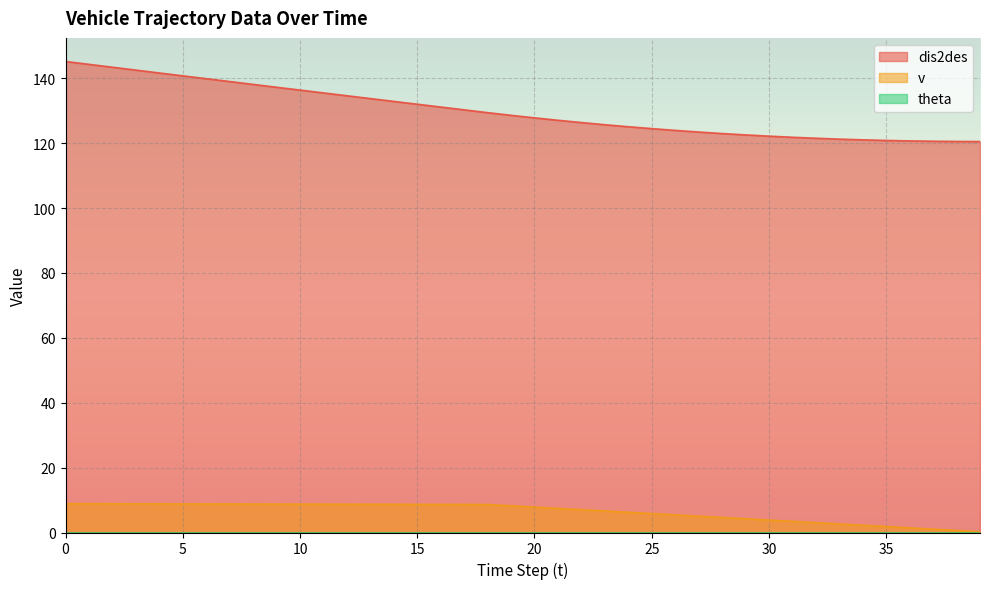

Which has a higher value, 39 or 27?

27